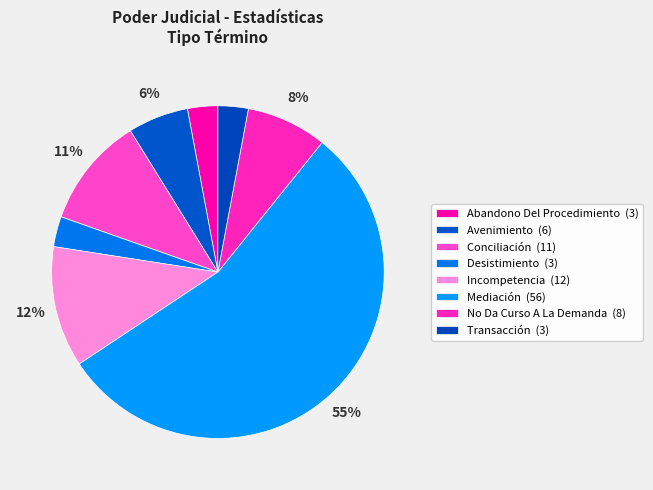

How many segments does this pie chart have?

8